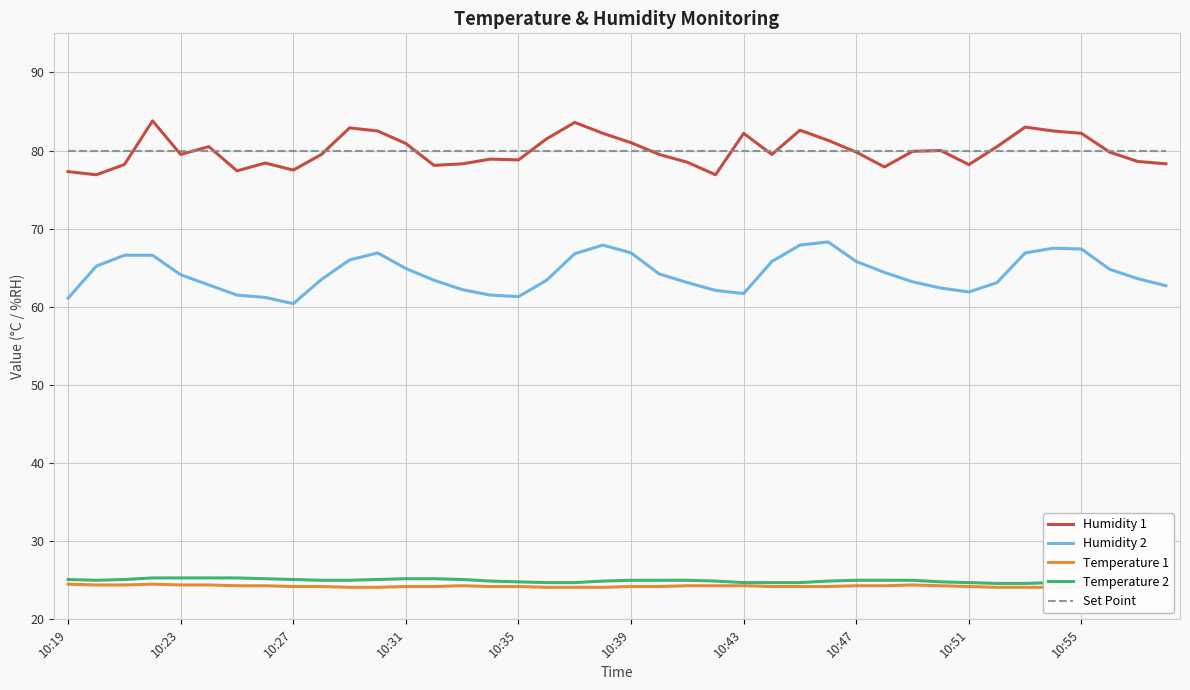

Is it true that Humidity 1 equals 115.9 at 17?

False